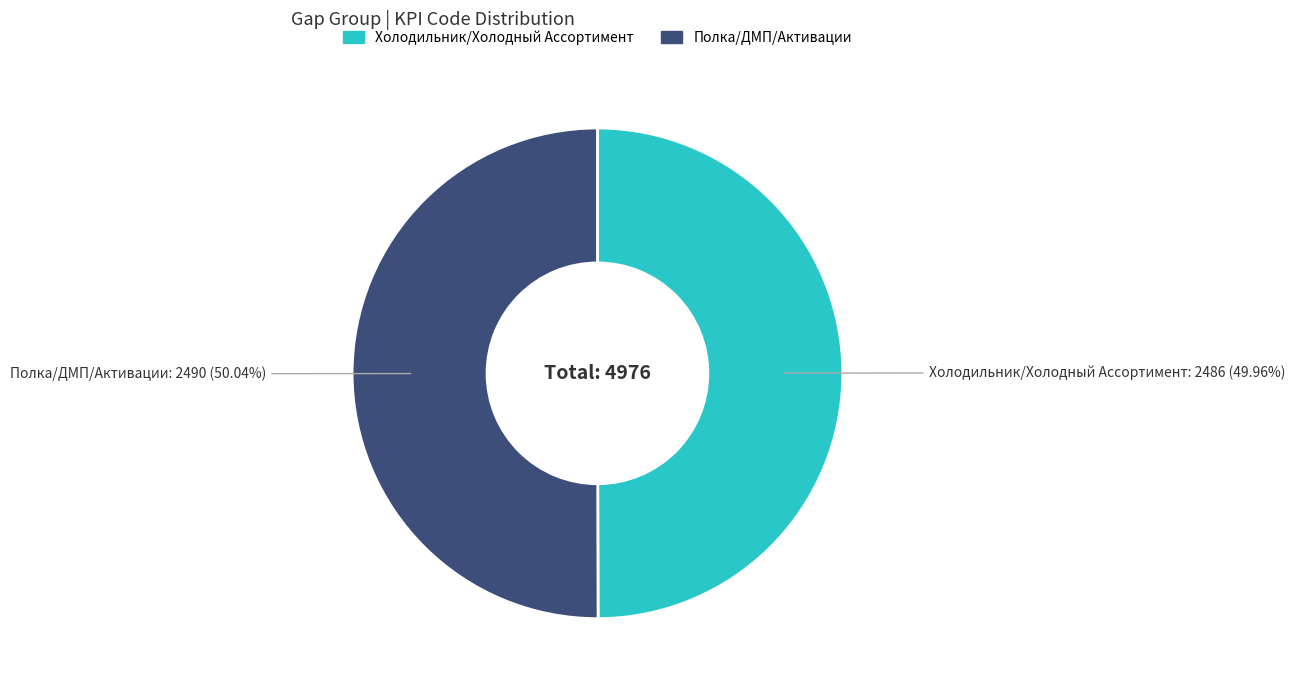

Is there any slice that represents more than half of the pie?

Yes